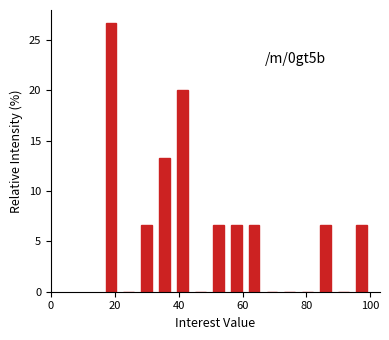

Around what value on the x-axis is the tallest bar? Give the approximate position of its centre, as read against the axis.

18